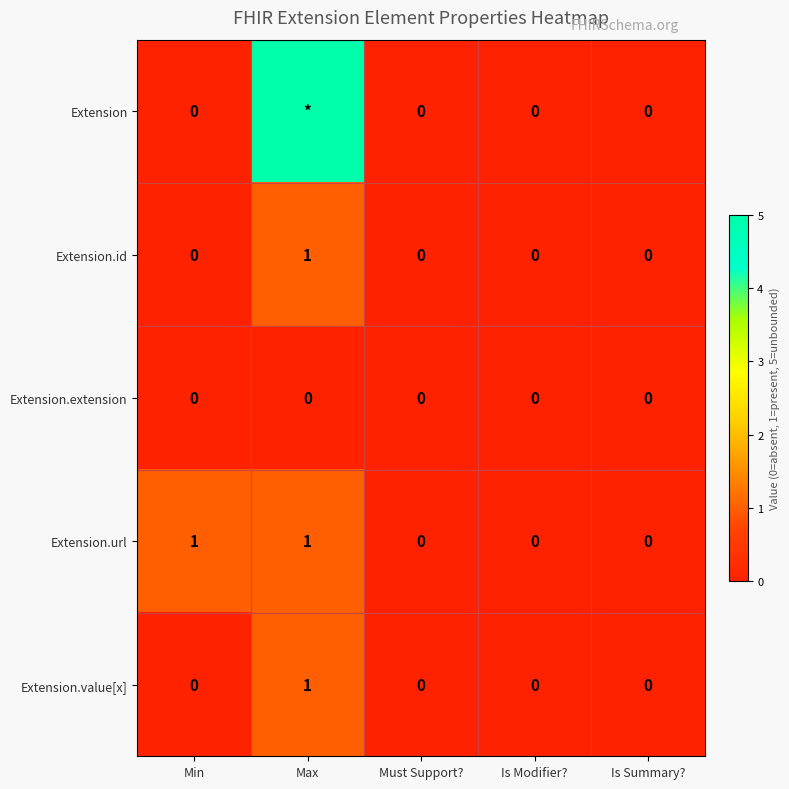

At how many categories does at least one series exceed 4?

1